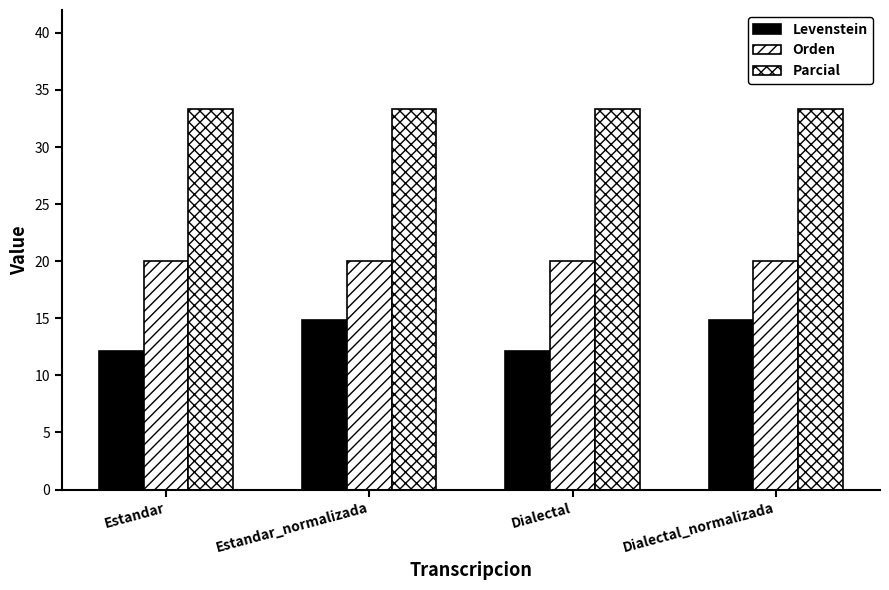

What is the difference between the highest and lowest values at Estandar?

21.2